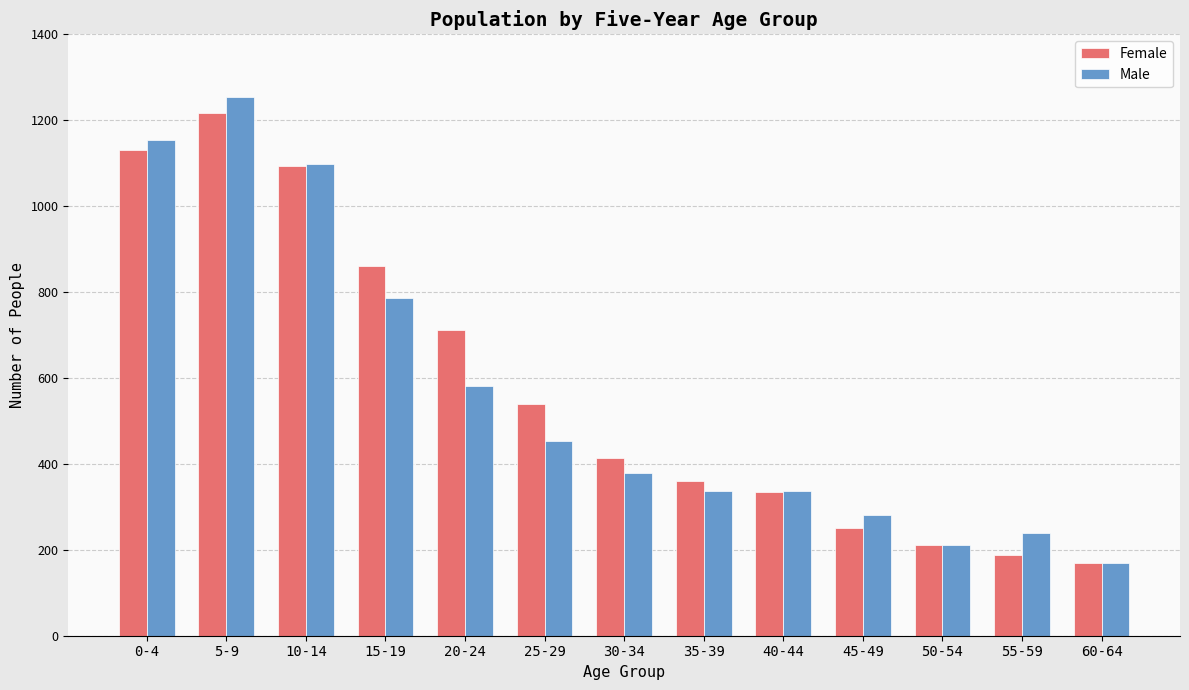

What is the greatest value displayed?

1254